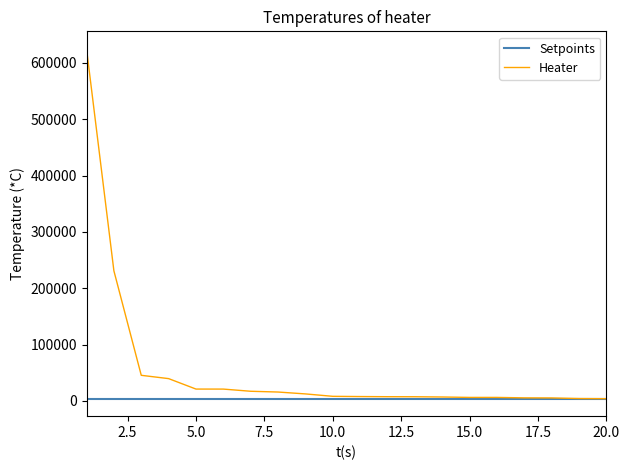

Which series has the widest spread of values?

Heater